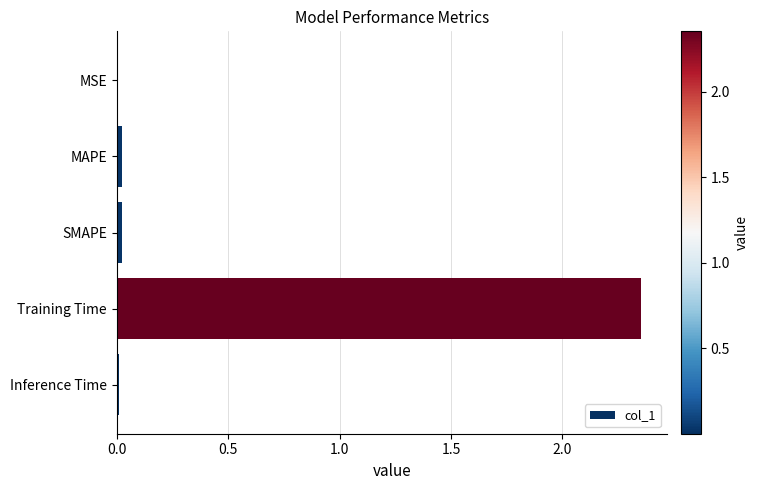

True or false: the data shows 0.0 at SMAPE.

True